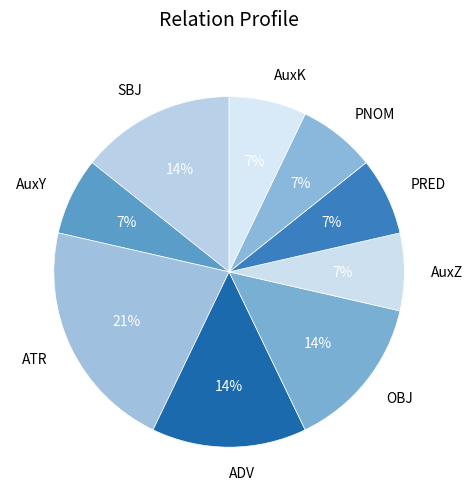

Is the sum of OBJ and PRED greater than half?

No